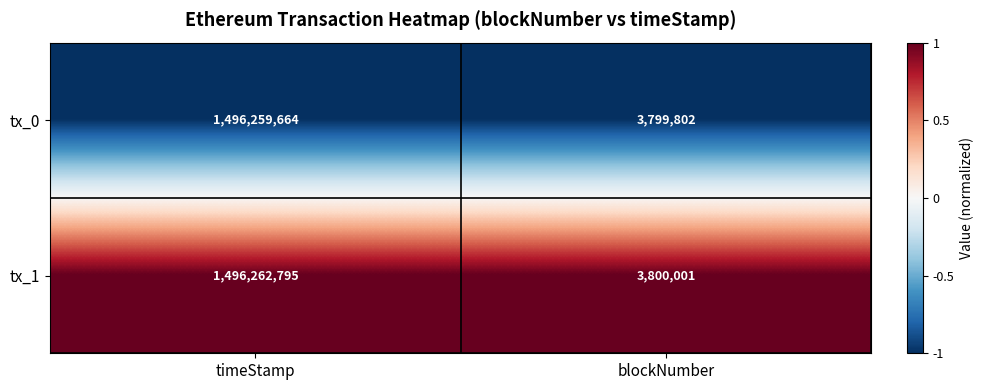

Is it true that tx_0 equals 6320063 at blockNumber?

False